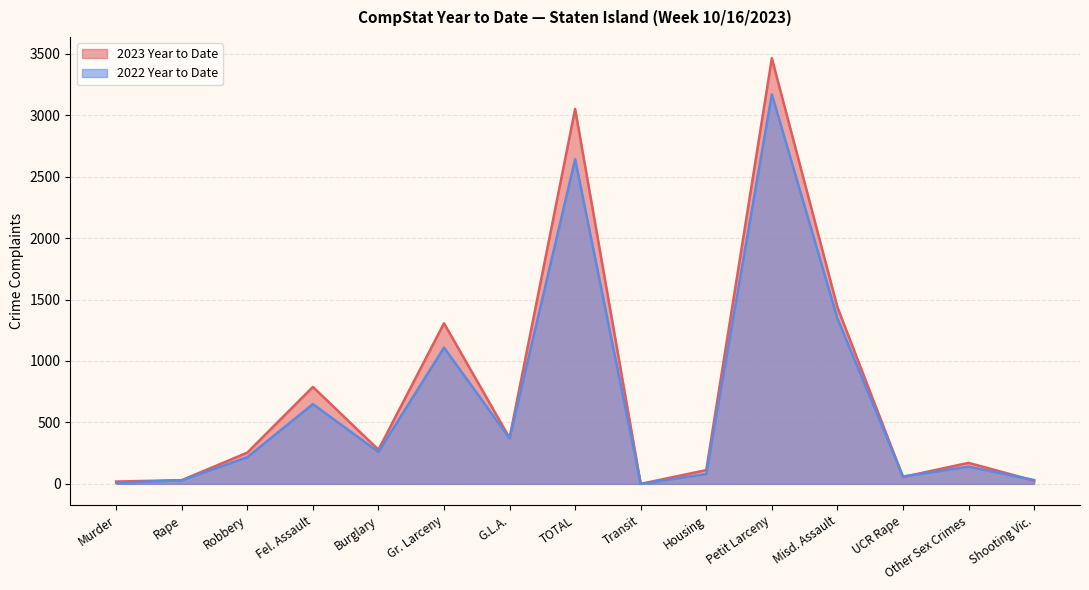

At which label is 2022 Year to Date closest to 1585?

Misd. Assault